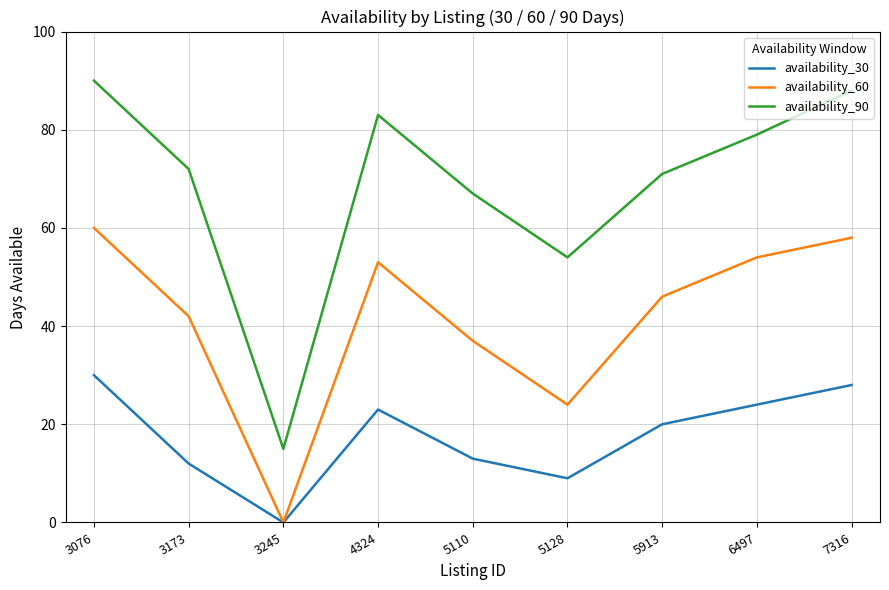

Is this an area chart (filled region under the line)?

No